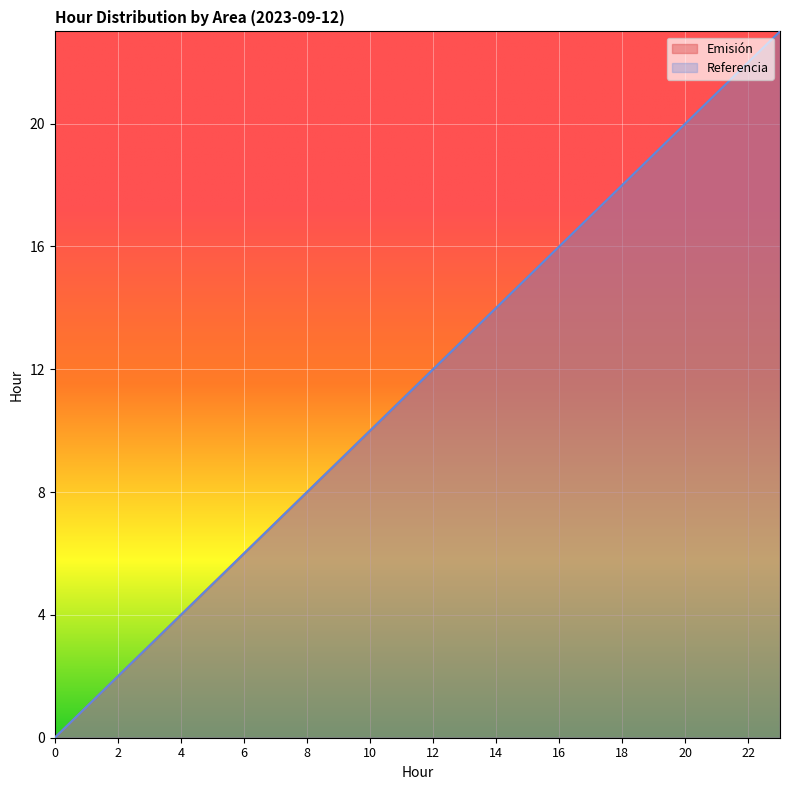

How many values in the Referencia series exceed 12?

11